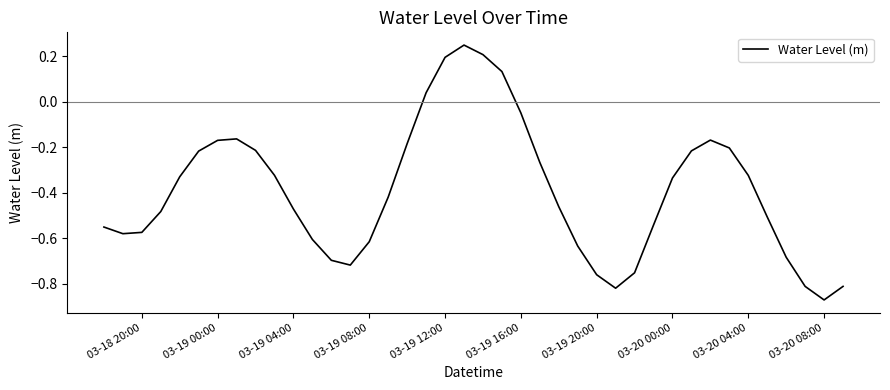

What is the difference between the maximum and minimum values?

1.1